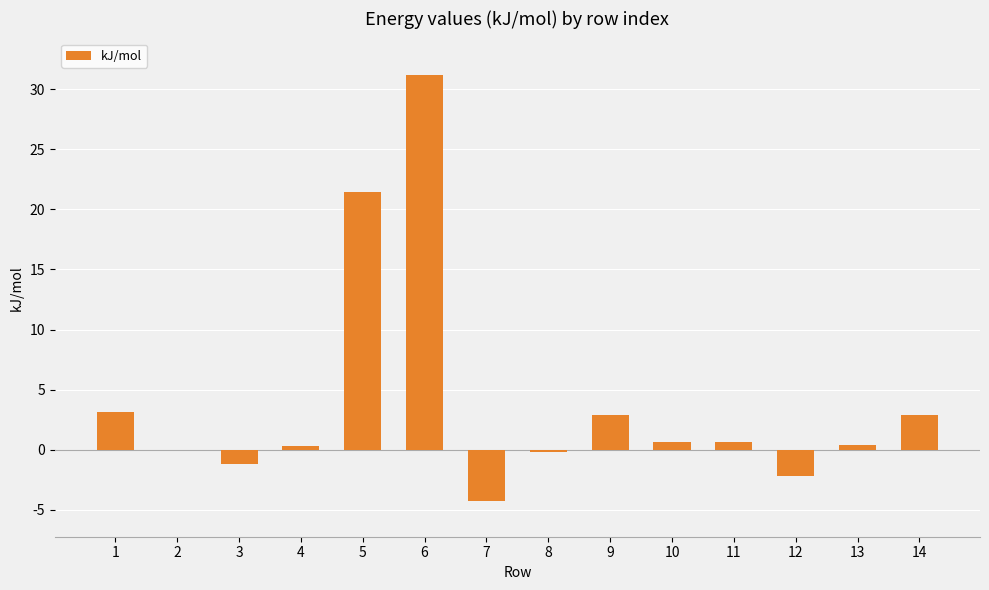

Where is the data nearest to the value 13?

5